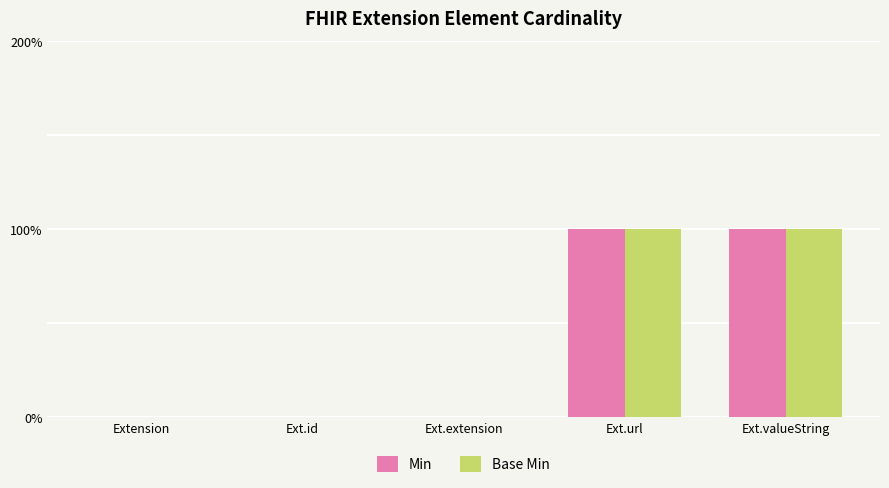

What is the sum of all Base Min values?

2